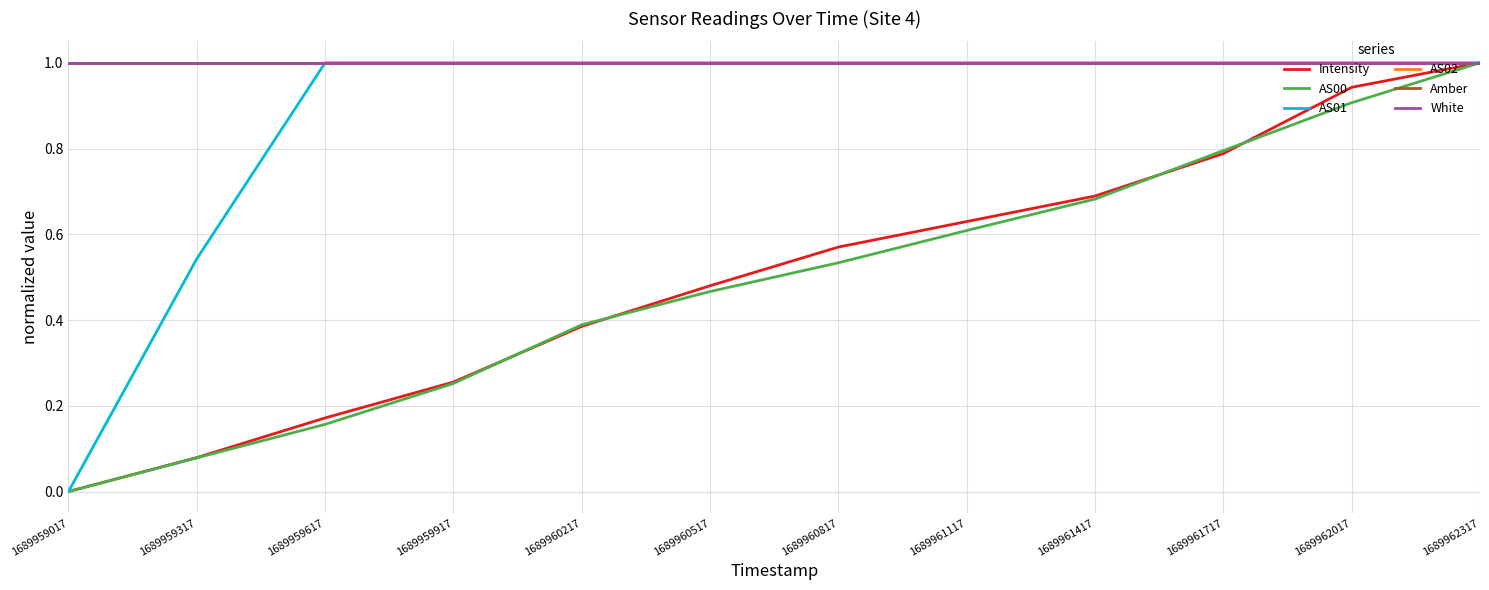

Does the chart display data point markers on the line(s)?

No